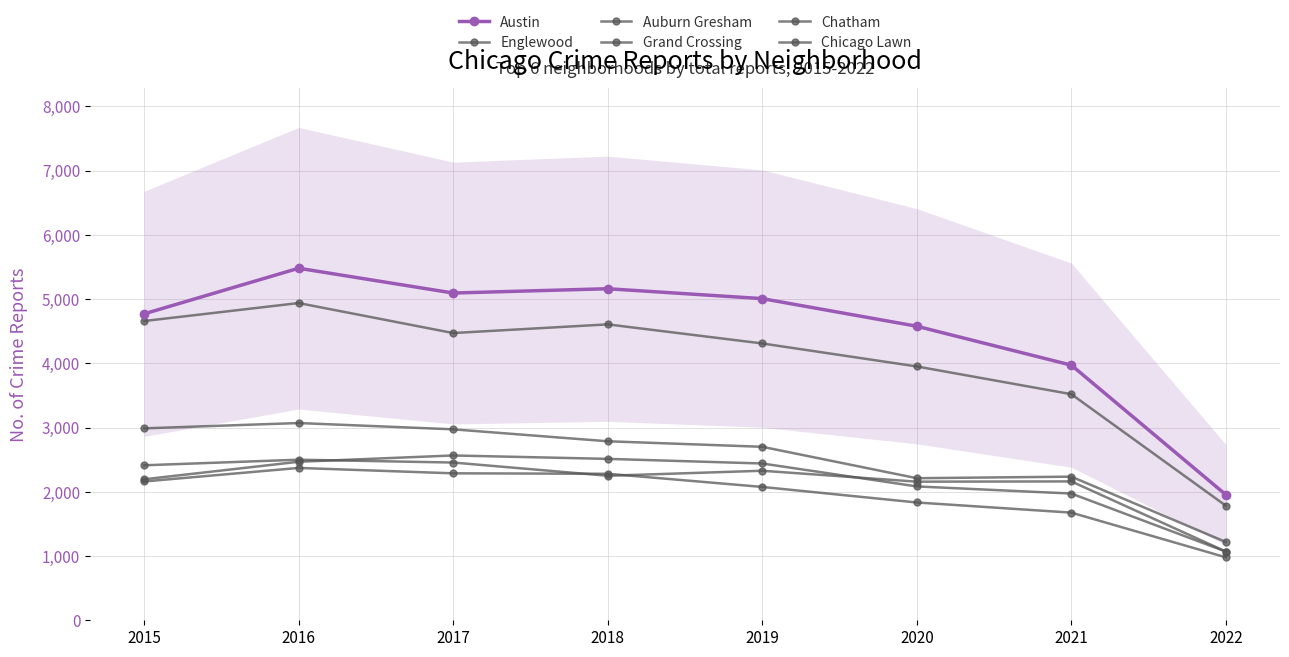

True or false: Grand Crossing and Auburn Gresham cross at least once.

False